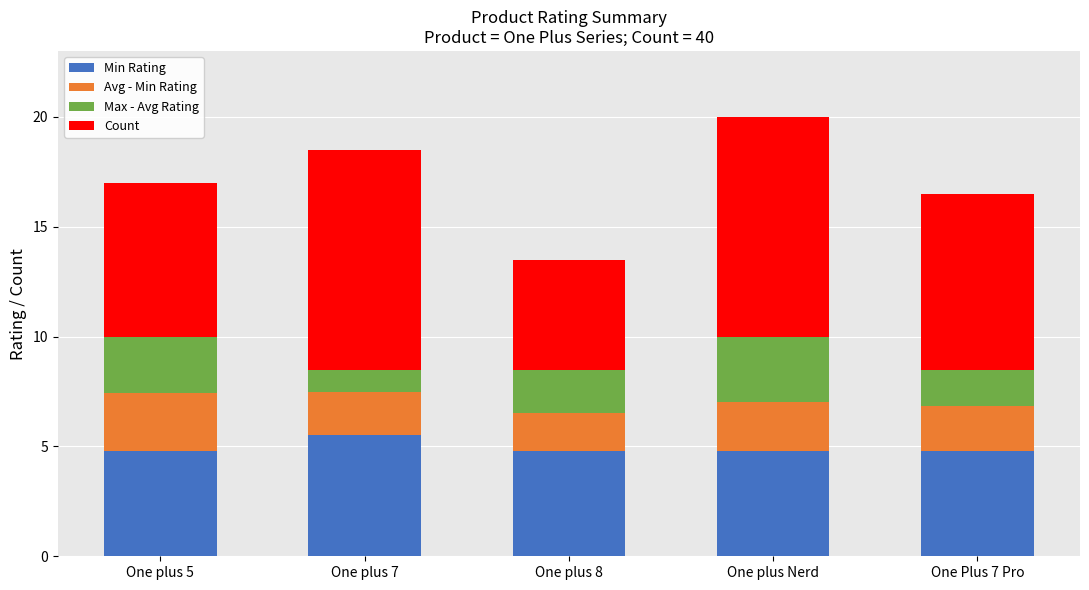

What is the sum of the Min Rating values at One plus 8 and One plus Nerd?

9.6